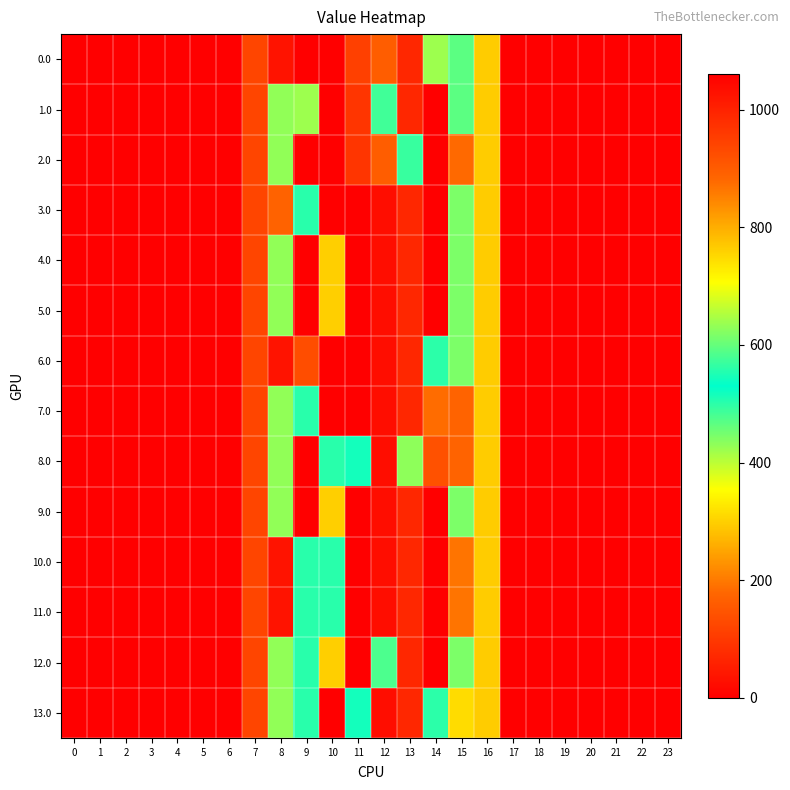

Reading left to right, extract all data points from this chart.

0.0: 0=0.0	1=0.0	2=0.0	3=0.0	4=0.0	5=0.0	6=0.0	7=120.6	8=35.0	9=0.0	10=0.0	11=948.3	12=898.2	13=70.2	14=421.3	15=593.8	16=294.5	17=0.0	18=0.0	19=0.0	20=0.0	21=0.0	22=0.0	23=0.0
1.0: 0=0.0	1=0.0	2=0.0	3=0.0	4=0.0	5=0.0	6=0.0	7=120.6	8=430.3	9=421.0	10=0.0	11=965.3	12=486.0	13=70.2	14=0.3	15=593.8	16=294.5	17=0.0	18=0.0	19=0.0	20=0.0	21=0.0	22=0.0	23=0.0
2.0: 0=0.0	1=0.0	2=0.0	3=0.0	4=0.0	5=0.0	6=0.0	7=120.6	8=430.3	9=0.0	10=0.0	11=965.3	12=898.2	13=491.2	14=0.3	15=181.6	16=294.5	17=0.0	18=0.0	19=0.0	20=0.0	21=0.0	22=0.0	23=0.0
3.0: 0=0.0	1=0.0	2=0.0	3=0.0	4=0.0	5=0.0	6=0.0	7=120.6	8=171.4	9=559.0	10=0.0	11=1060.3	12=1036.2	13=70.2	14=0.3	15=615.9	16=294.5	17=0.0	18=0.0	19=0.0	20=0.0	21=0.0	22=0.0	23=0.0
4.0: 0=0.0	1=0.0	2=0.0	3=0.0	4=0.0	5=0.0	6=0.0	7=120.6	8=430.3	9=0.0	10=300.1	11=1060.3	12=1036.2	13=70.2	14=0.3	15=615.9	16=294.5	17=0.0	18=0.0	19=0.0	20=0.0	21=0.0	22=0.0	23=0.0
5.0: 0=0.0	1=0.0	2=0.0	3=0.0	4=0.0	5=0.0	6=0.0	7=120.6	8=430.3	9=0.0	10=300.1	11=1060.3	12=1036.2	13=70.2	14=0.3	15=615.9	16=294.5	17=0.0	18=0.0	19=0.0	20=0.0	21=0.0	22=0.0	23=0.0
6.0: 0=0.0	1=0.0	2=0.0	3=0.0	4=0.0	5=0.0	6=0.0	7=120.6	8=35.0	9=136.4	10=0.0	11=1060.3	12=1036.2	13=70.2	14=559.3	15=615.9	16=294.5	17=0.0	18=0.0	19=0.0	20=0.0	21=0.0	22=0.0	23=0.0
7.0: 0=0.0	1=0.0	2=0.0	3=0.0	4=0.0	5=0.0	6=0.0	7=120.6	8=430.3	9=559.0	10=0.0	11=1060.3	12=1036.2	13=70.2	14=184.4	15=172.8	16=294.5	17=0.0	18=0.0	19=0.0	20=0.0	21=0.0	22=0.0	23=0.0
8.0: 0=0.0	1=0.0	2=0.0	3=0.0	4=0.0	5=0.0	6=0.0	7=120.6	8=430.3	9=0.0	10=559.0	11=544.3	12=1036.2	13=629.2	14=141.4	15=172.8	16=294.5	17=0.0	18=0.0	19=0.0	20=0.0	21=0.0	22=0.0	23=0.0
9.0: 0=0.0	1=0.0	2=0.0	3=0.0	4=0.0	5=0.0	6=0.0	7=120.6	8=430.3	9=0.0	10=300.1	11=1060.3	12=1036.2	13=70.2	14=0.3	15=615.9	16=294.5	17=0.0	18=0.0	19=0.0	20=0.0	21=0.0	22=0.0	23=0.0
10.0: 0=0.0	1=0.0	2=0.0	3=0.0	4=0.0	5=0.0	6=0.0	7=120.6	8=35.0	9=559.0	10=559.0	11=1060.3	12=1036.2	13=70.2	14=0.3	15=193.2	16=294.5	17=0.0	18=0.0	19=0.0	20=0.0	21=0.0	22=0.0	23=0.0
11.0: 0=0.0	1=0.0	2=0.0	3=0.0	4=0.0	5=0.0	6=0.0	7=120.6	8=35.0	9=559.0	10=559.0	11=1060.3	12=1036.2	13=70.2	14=0.3	15=193.2	16=294.5	17=0.0	18=0.0	19=0.0	20=0.0	21=0.0	22=0.0	23=0.0
12.0: 0=0.0	1=0.0	2=0.0	3=0.0	4=0.0	5=0.0	6=0.0	7=120.6	8=430.3	9=559.0	10=300.1	11=1060.3	12=477.2	13=70.2	14=0.3	15=615.9	16=294.5	17=0.0	18=0.0	19=0.0	20=0.0	21=0.0	22=0.0	23=0.0
13.0: 0=0.0	1=0.0	2=0.0	3=0.0	4=0.0	5=0.0	6=0.0	7=120.6	8=430.3	9=559.0	10=0.0	11=544.3	12=1036.2	13=70.2	14=559.3	15=314.0	16=294.5	17=0.0	18=0.0	19=0.0	20=0.0	21=0.0	22=0.0	23=0.0